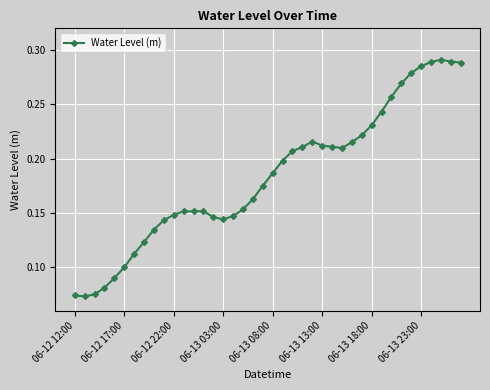

True or false: the data has more than 0 interior local peaks.

True